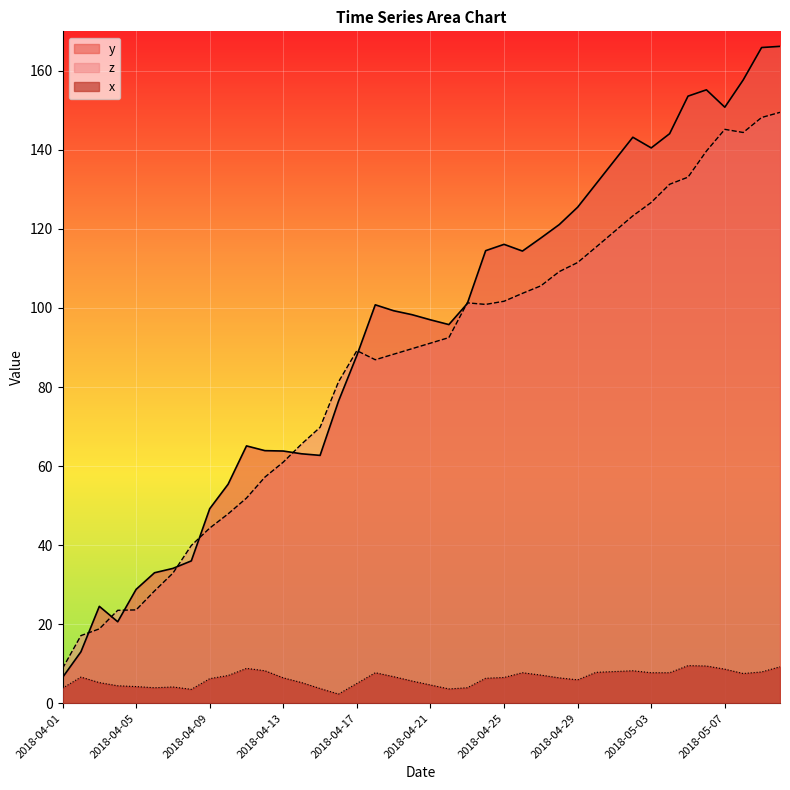

The value of y at 2018-04-29 is 125.5. True or false?

True